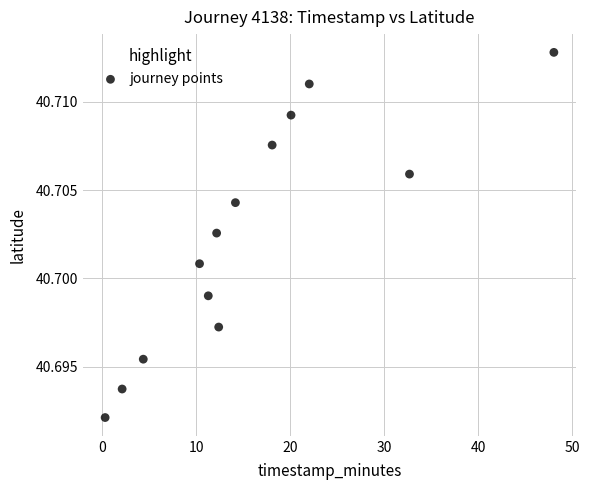

What is the range of X values (max minus min)?

47.8